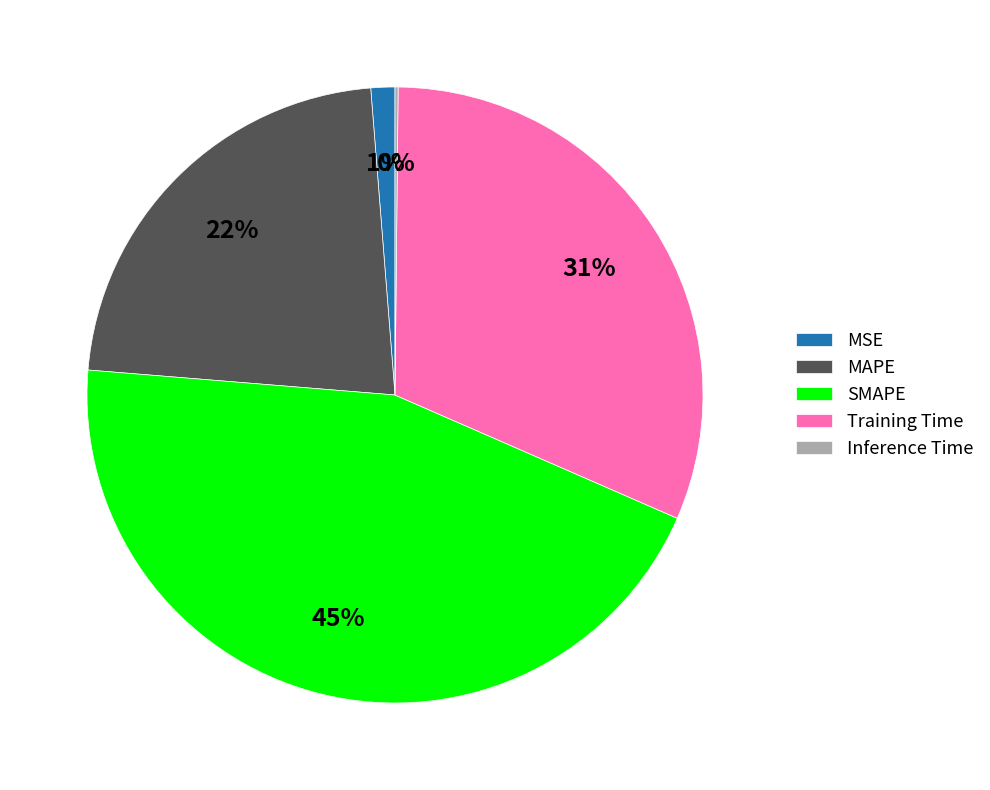

Between Training Time and MAPE, which is larger?

Training Time